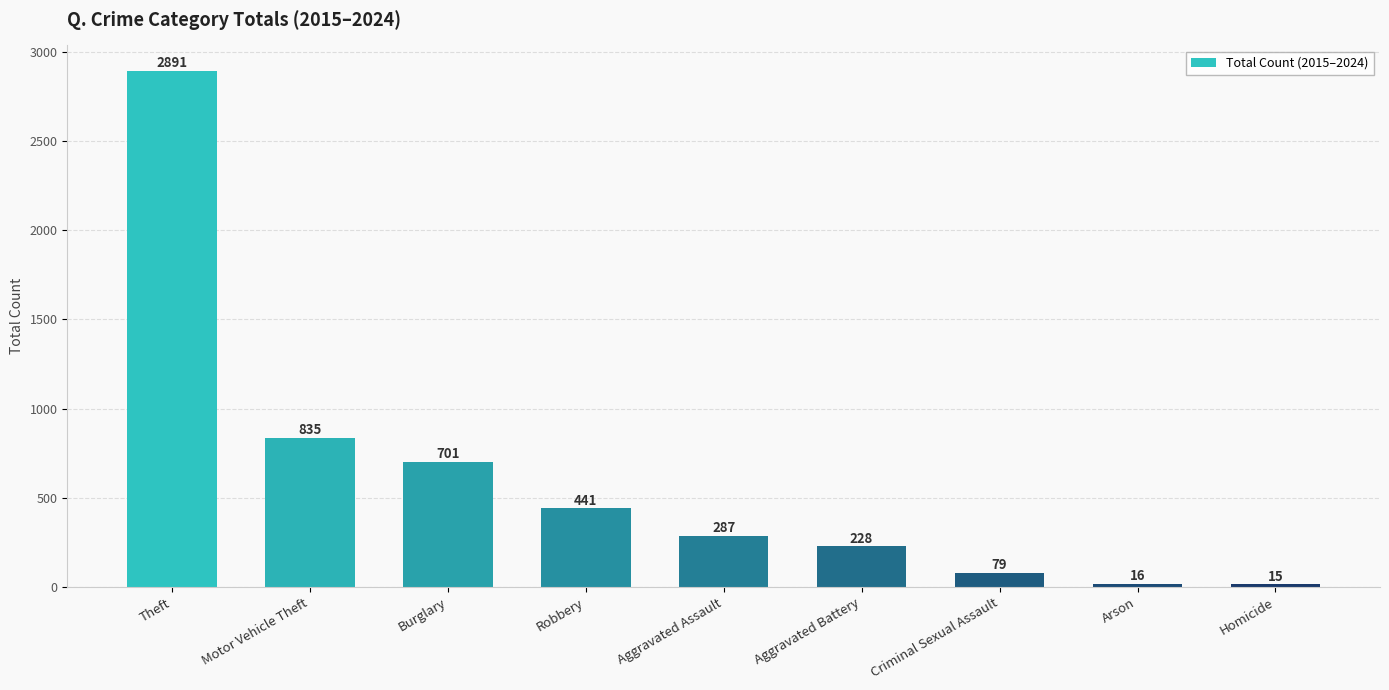

What is the difference between the maximum and second lowest values?

2875